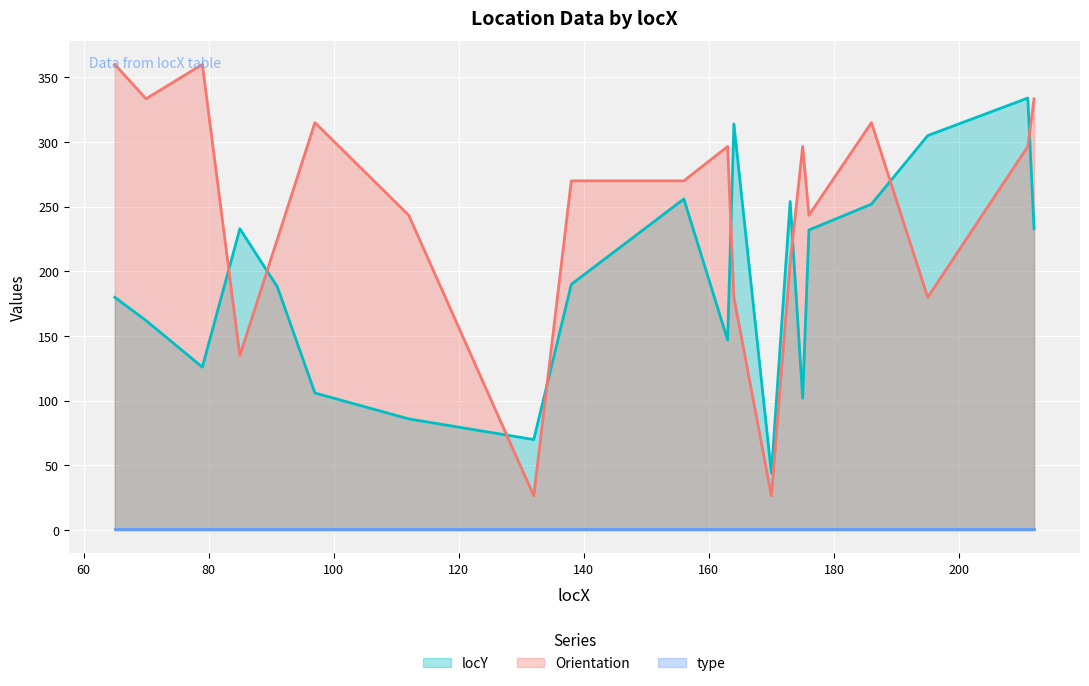

True or false: Orientation has a value of 522.3 at 186.

False